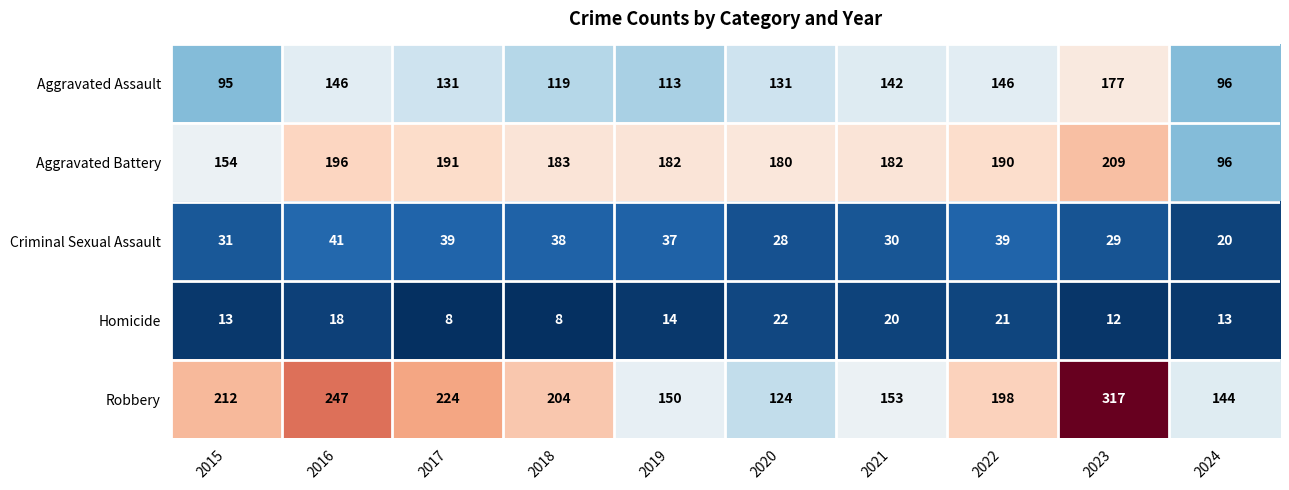

Which series has the largest total across all categories?

Robbery